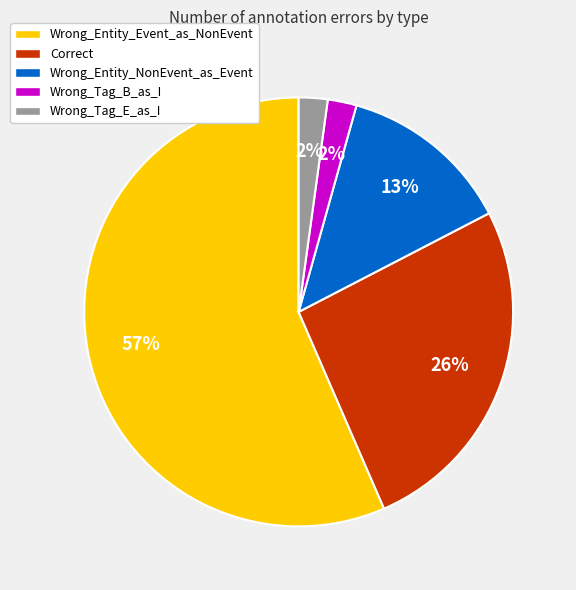

Which slice represents more than half of the pie?

Wrong_Entity_Event_as_NonEvent